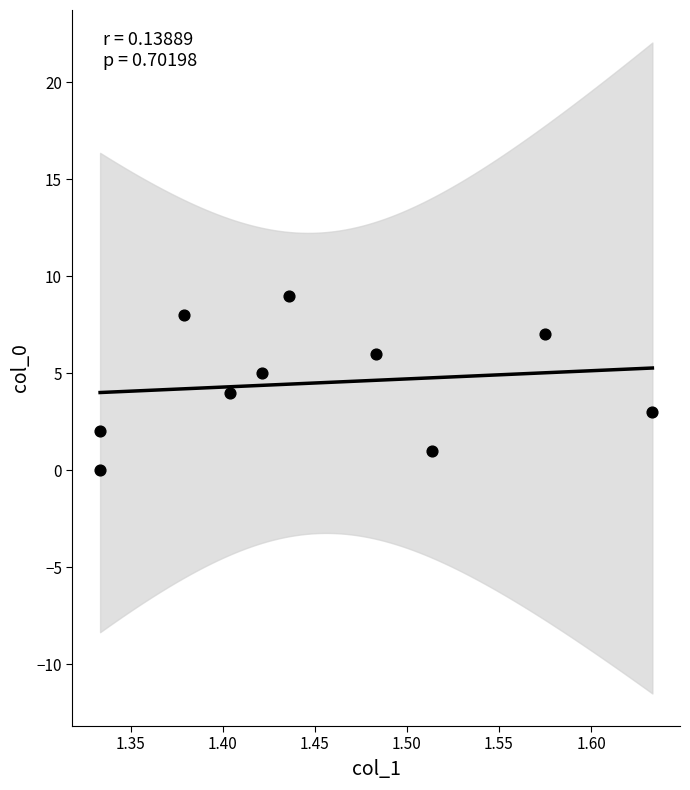

What is the range of Y values (max minus min)?

9